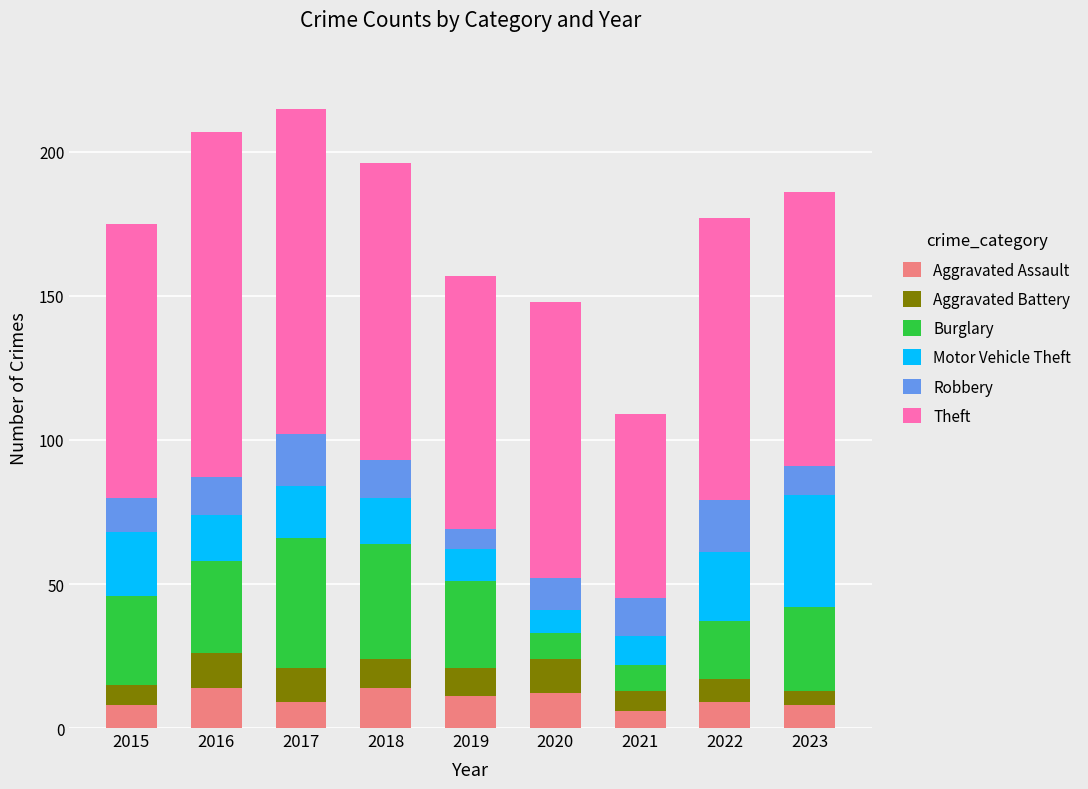

What is the total value across all series at 2021?

109